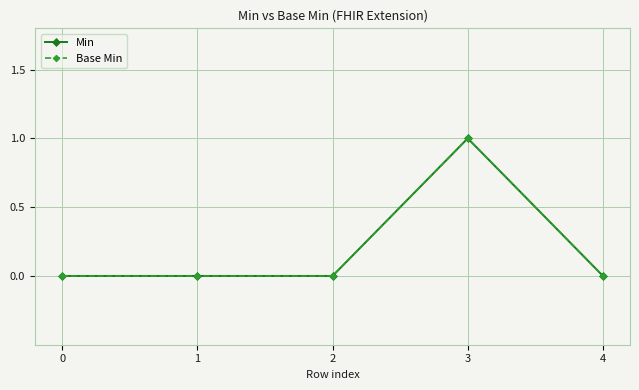

What is the difference between the maximum and minimum values in the Min series?

1